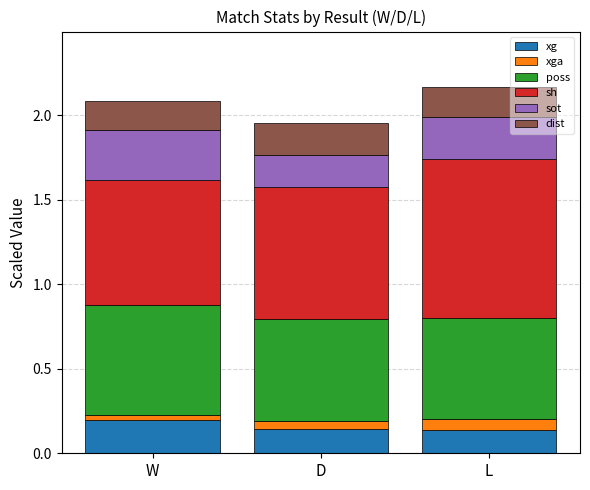

At which label does xg reach its peak?

W